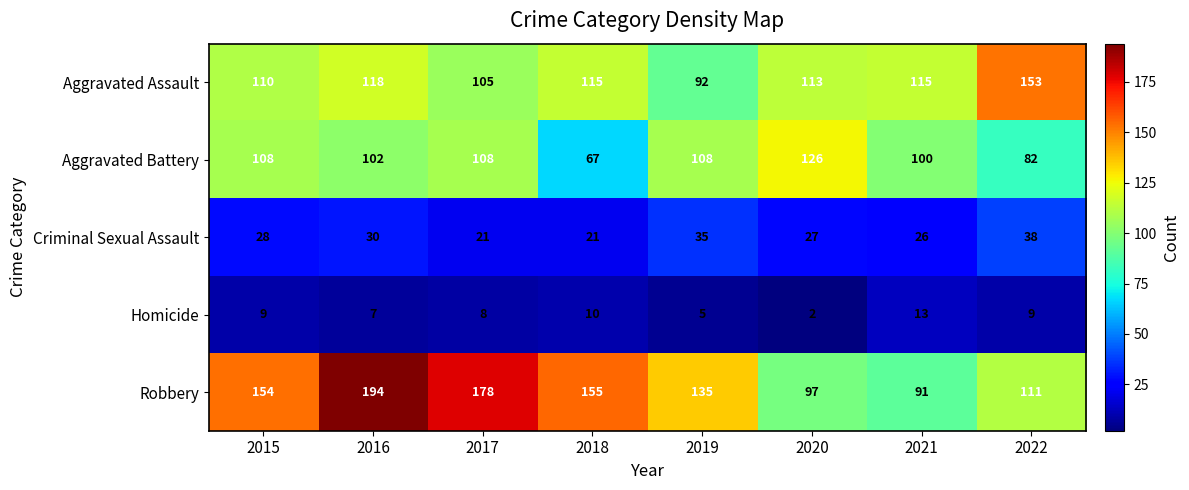

Which category has the highest value in the Criminal Sexual Assault series?

2022